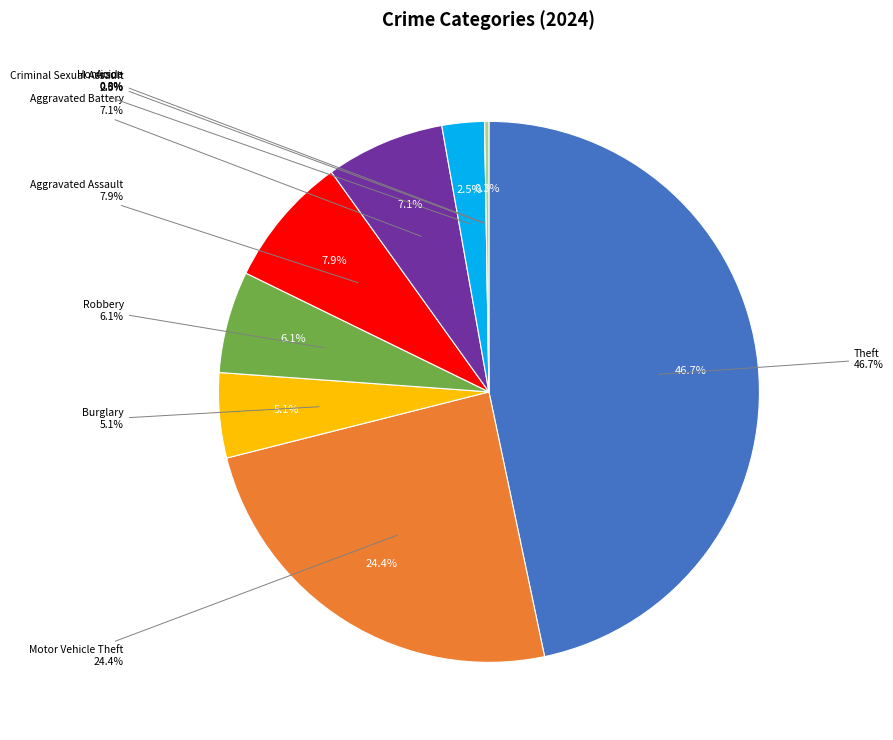

Is it true that Homicide is 0% of the pie?

True